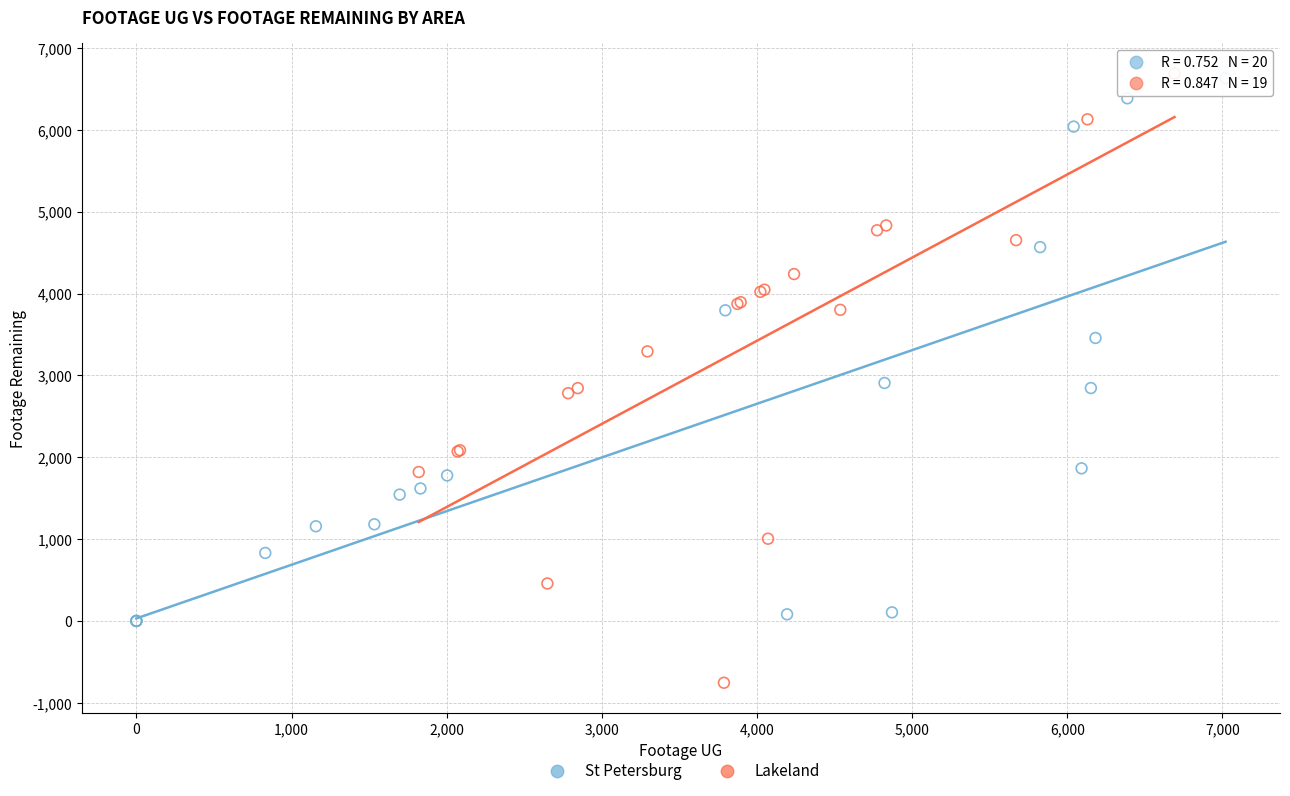

Which series has the largest Y range (max minus min)?

Lakeland